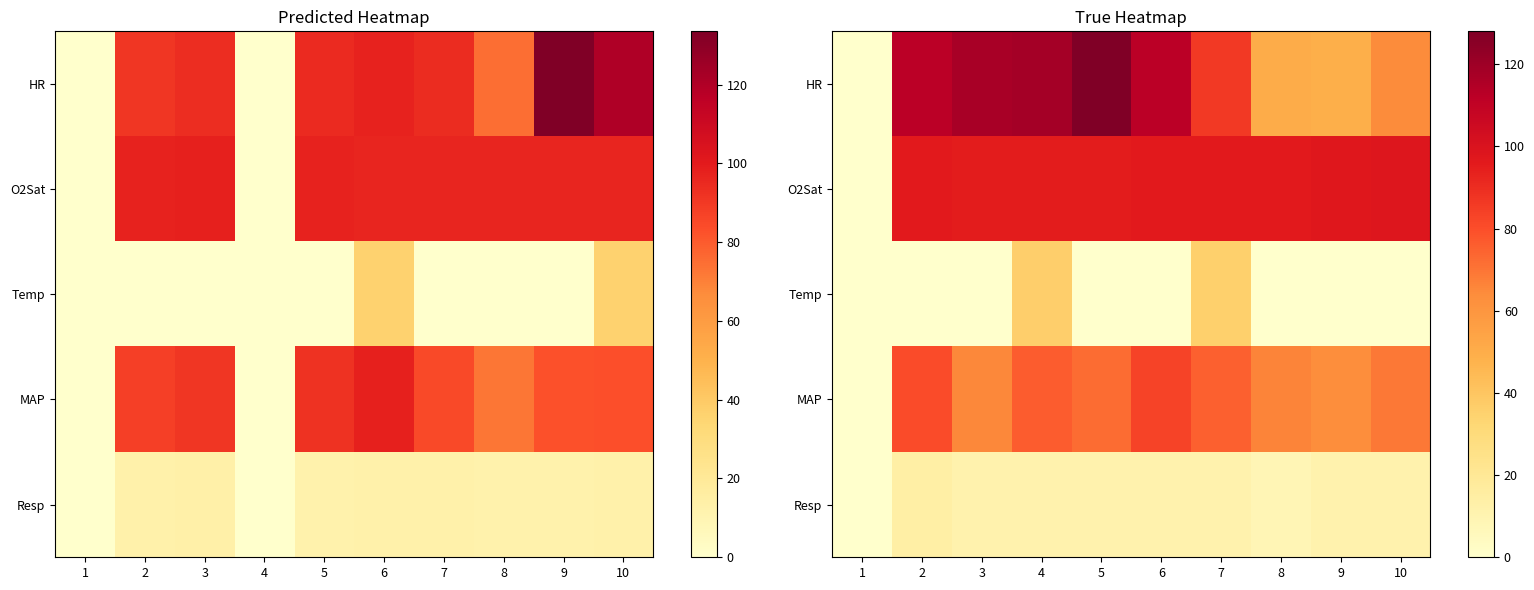

How many distinct data groups are displayed?

5